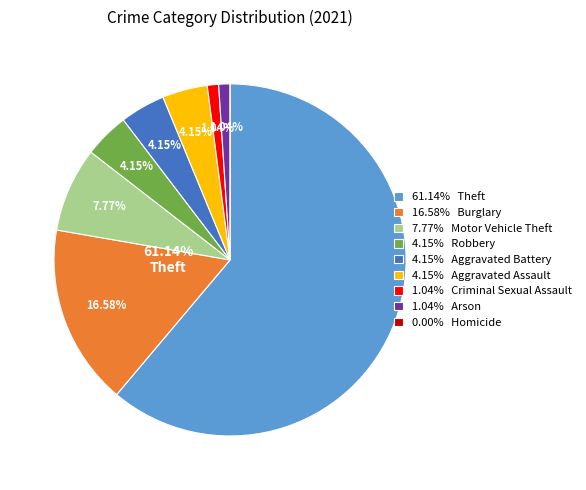

To the nearest percent, what is the difference between the largest and smallest slice percentages?

61%